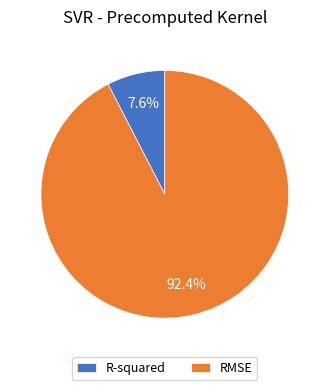

How many slices are in this pie chart?

2